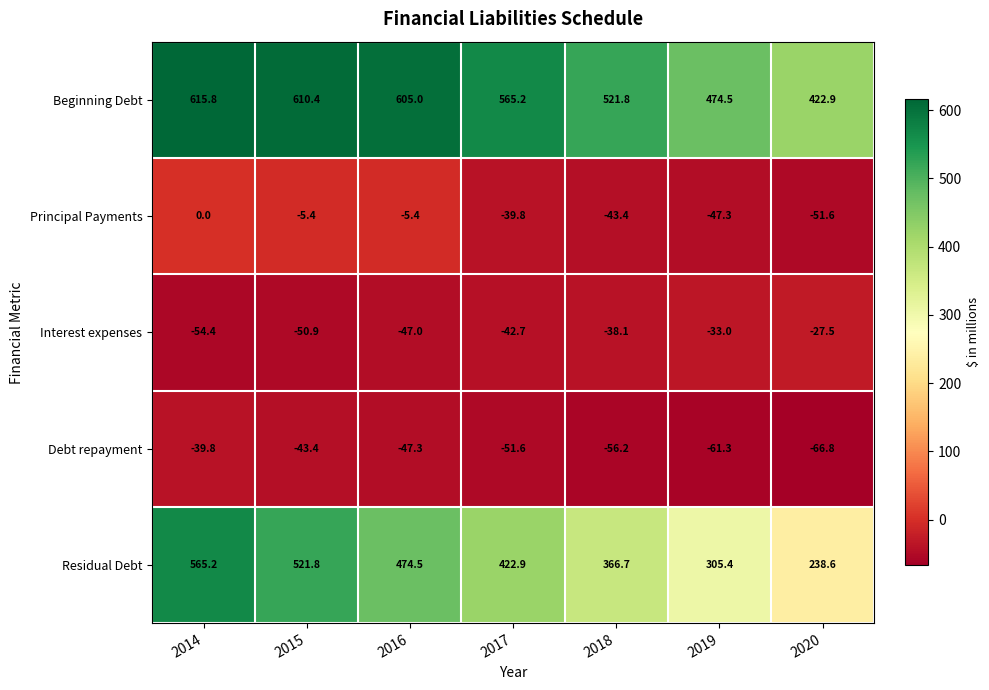

Which series has the largest total across all categories?

Beginning Debt